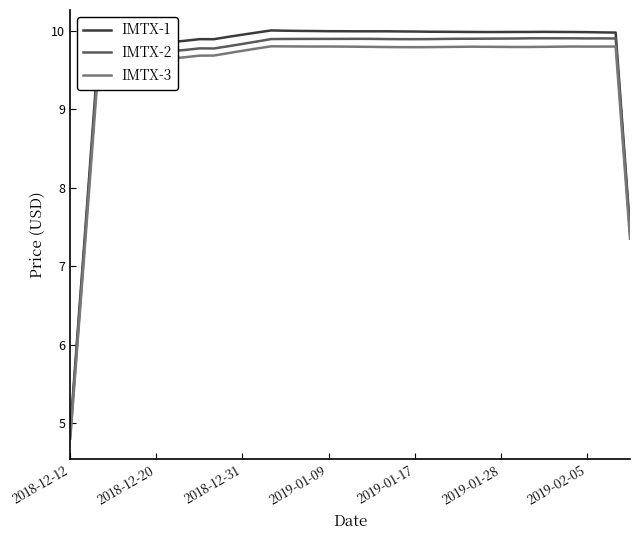

What is the minimum value for IMTX-3?

4.8